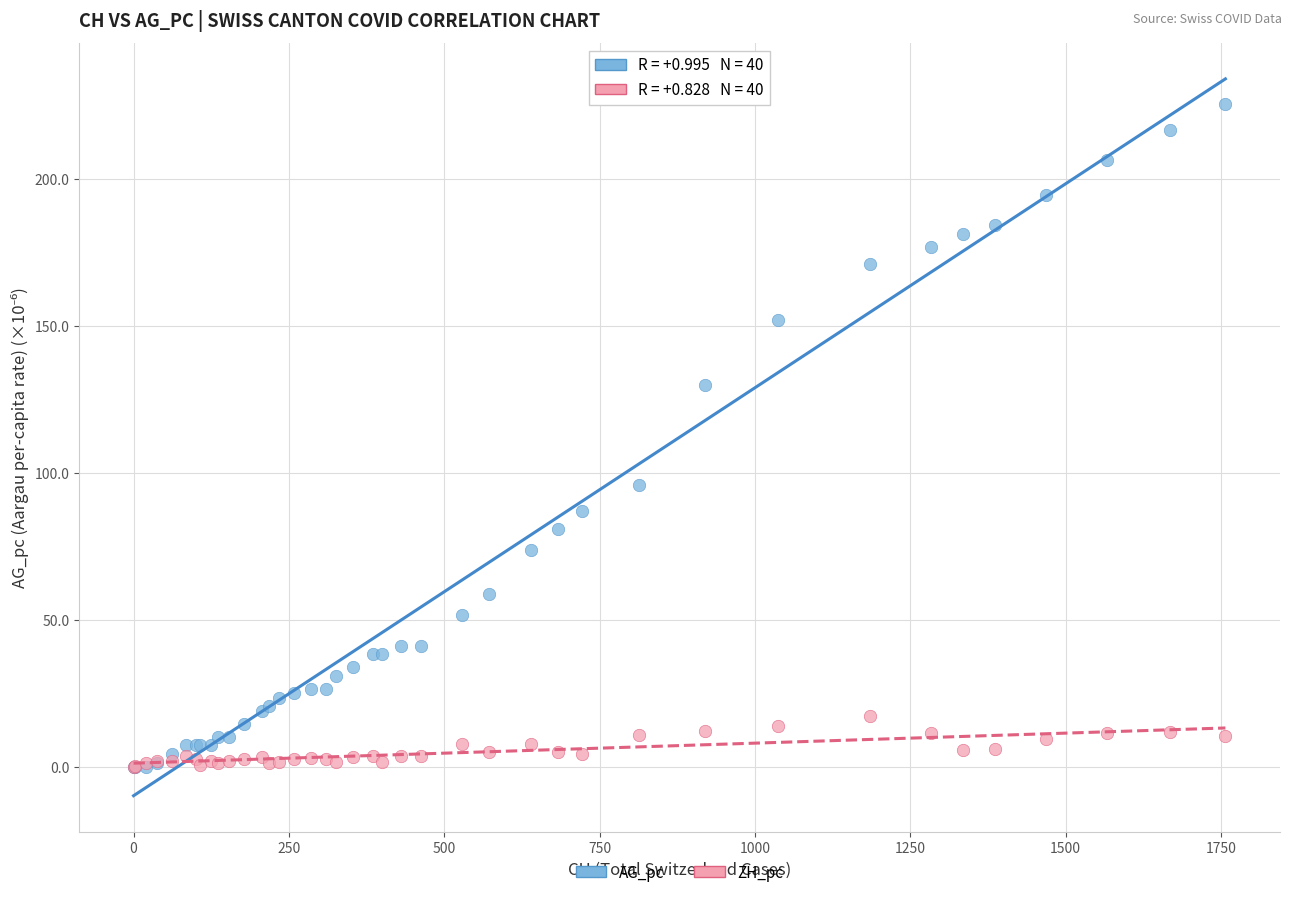

What are all the series names shown in the legend?

AG_pc, ZH_pc